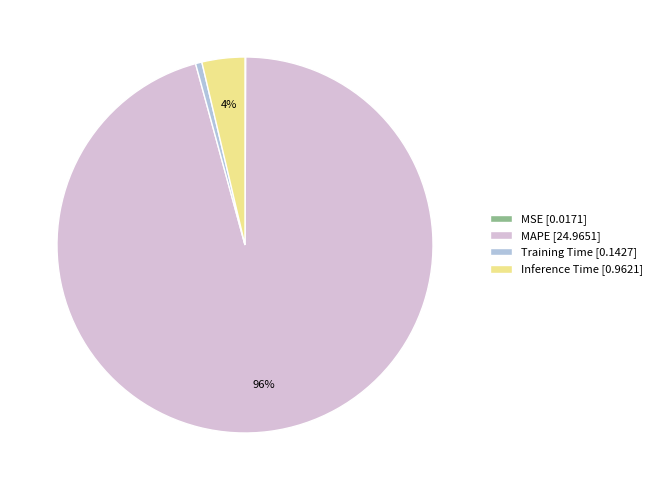

To the nearest percent, what is the average slice percentage?

25%